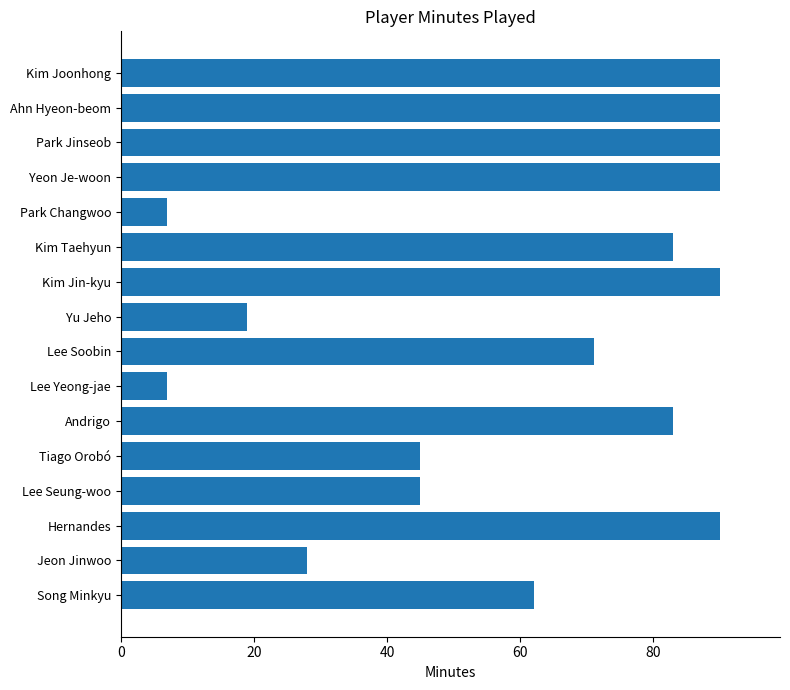

True or false: the data shows 25 at Yu Jeho.

False